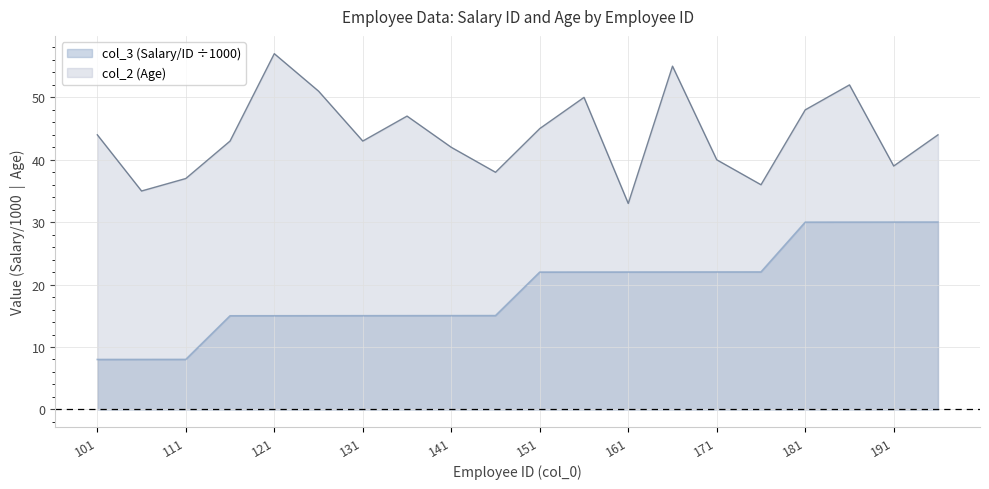

How many series are shown in this chart?

2